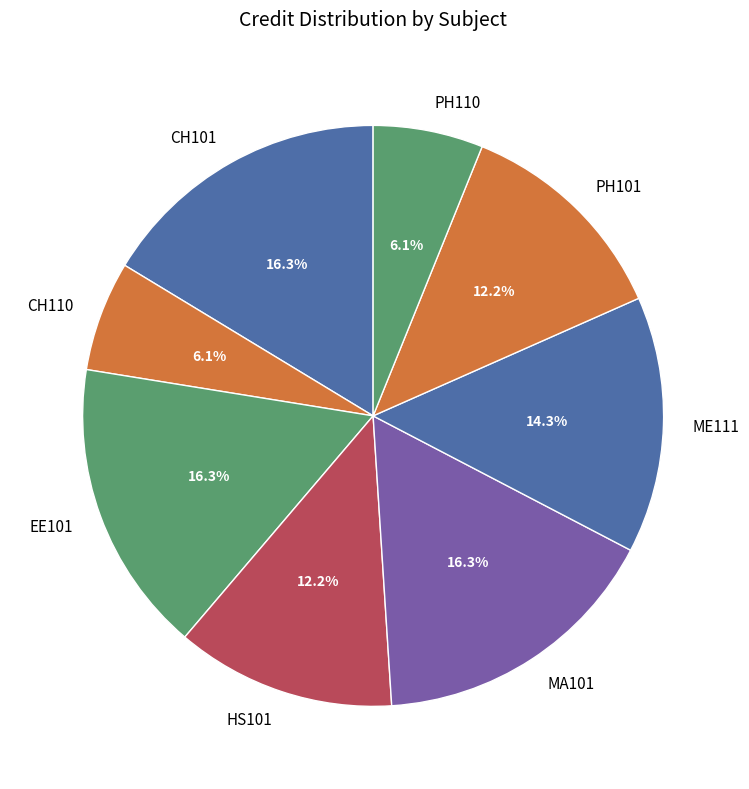

What is the ratio of the value at CH101 to the value at ME111?

1.1